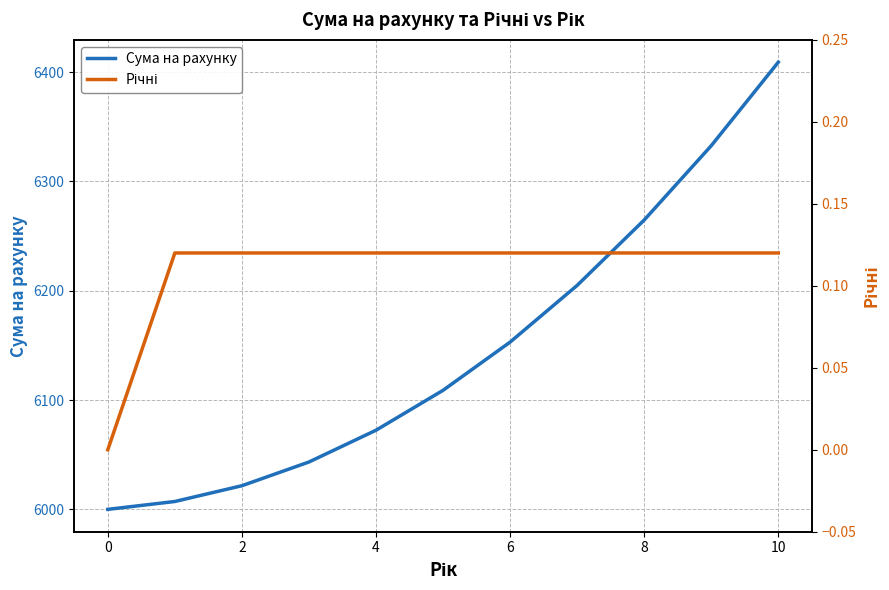

True or false: Сума на рахунку has more than 2 interior local peaks.

False